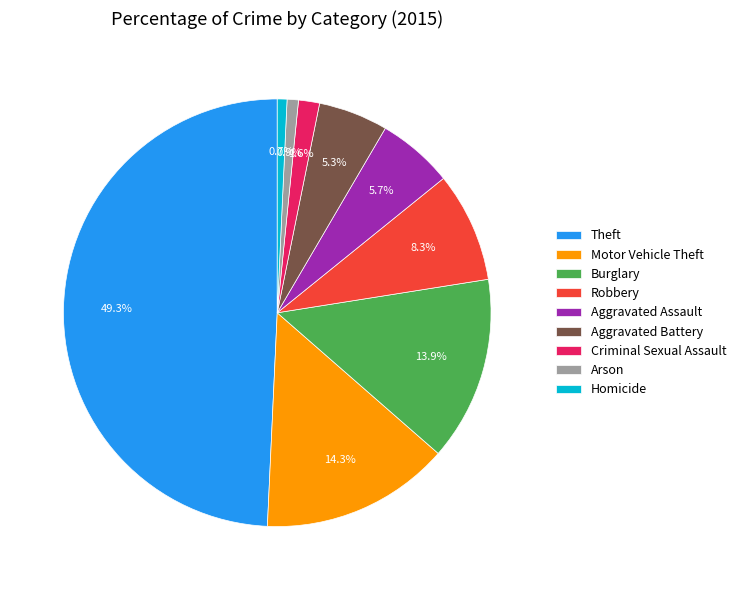

Which slice is the largest?

Theft